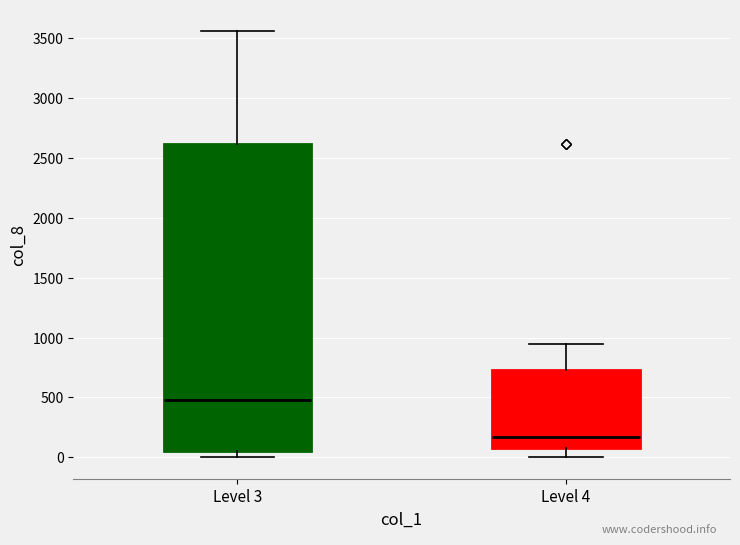

Reading left to right, transcribe this box plot: for each box, give where its median line is, the range the box spans, and where its two whiskers end, as read against the y-axis. The values are not printed on the chart, so give them approximately, as read against the axis.

Level 3: median 500, box 50 to 2600, whiskers 0 to 3550
Level 4: median 150, box 100 to 750, whiskers 0 to 950